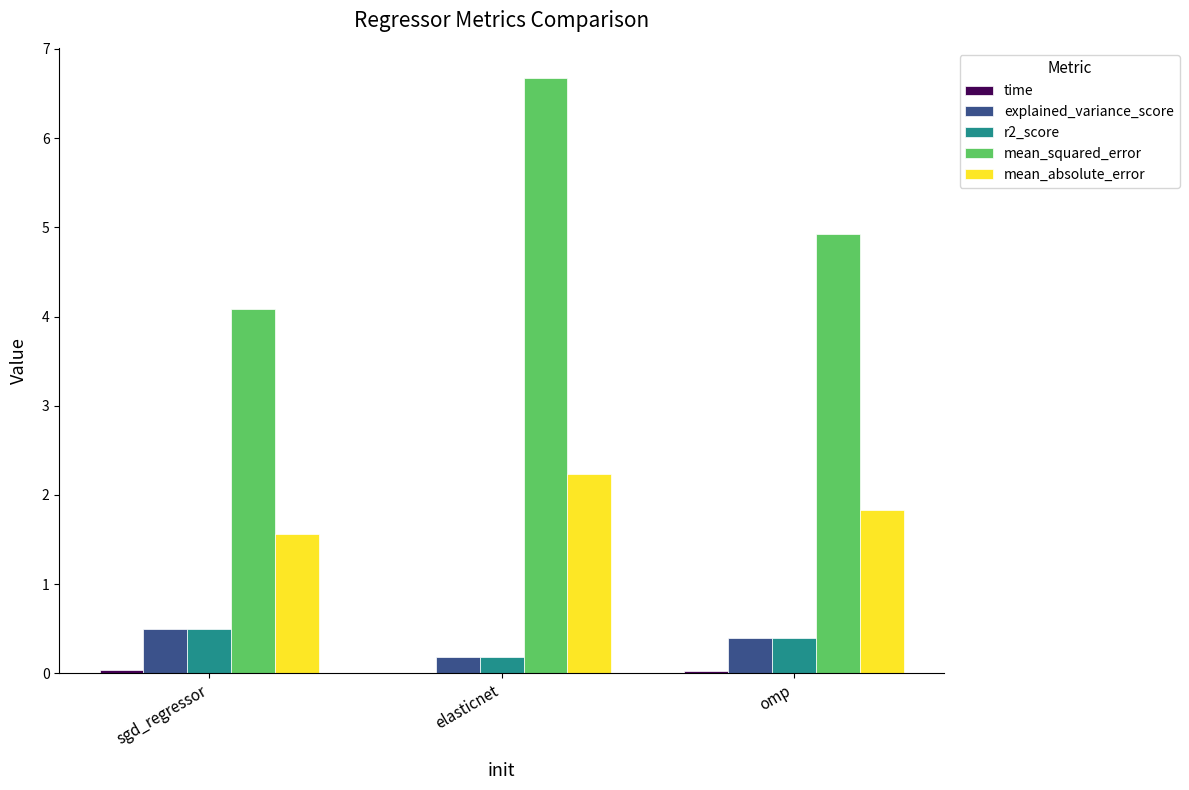

Which series has the largest total across all categories?

mean_squared_error